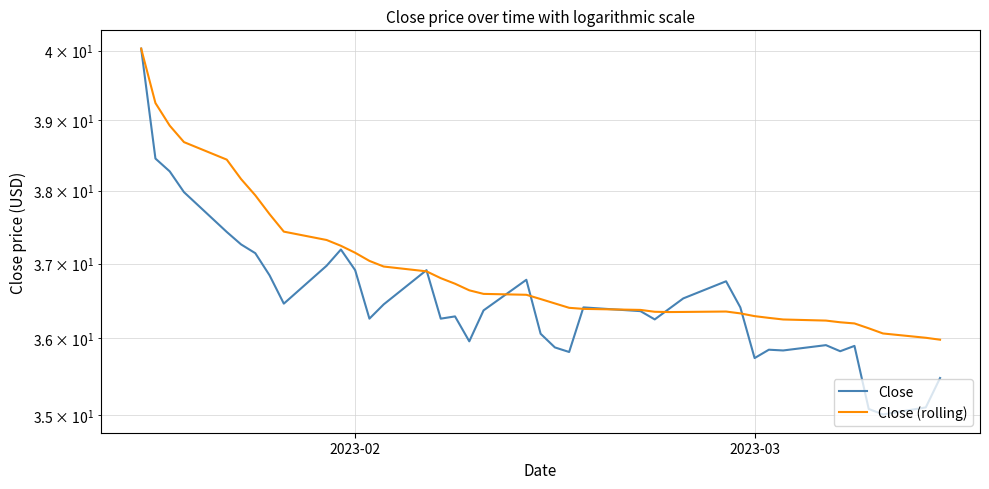

Which series ends up on top after the final intersection of Close (rolling) and Close?

Close (rolling)